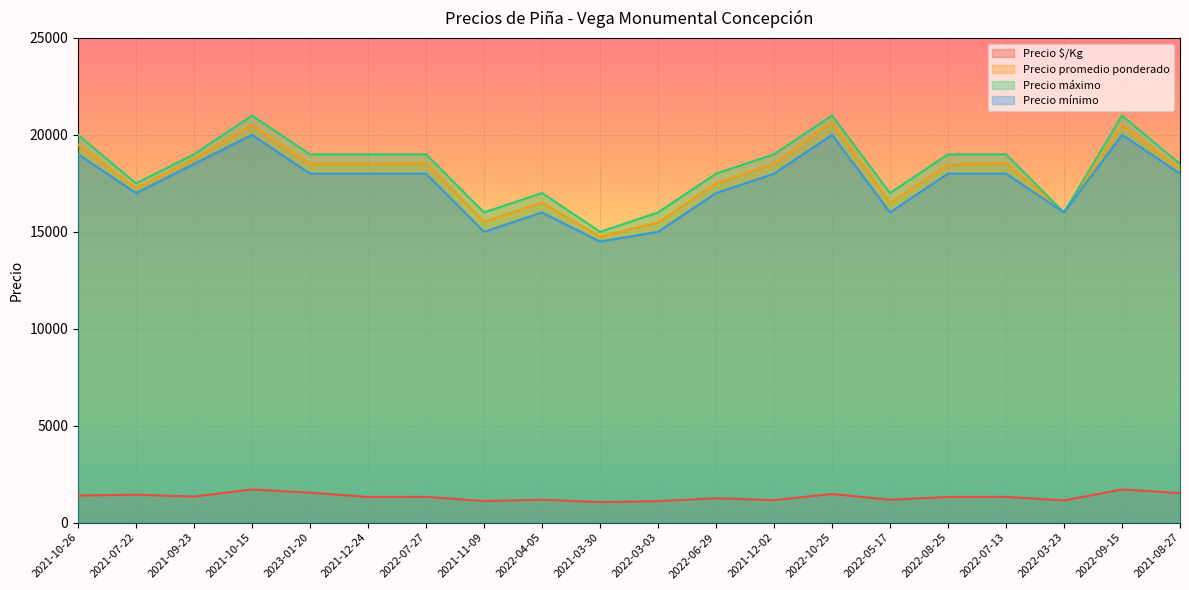

Between 2021-10-15 and 2022-07-27, which is larger?

2021-10-15